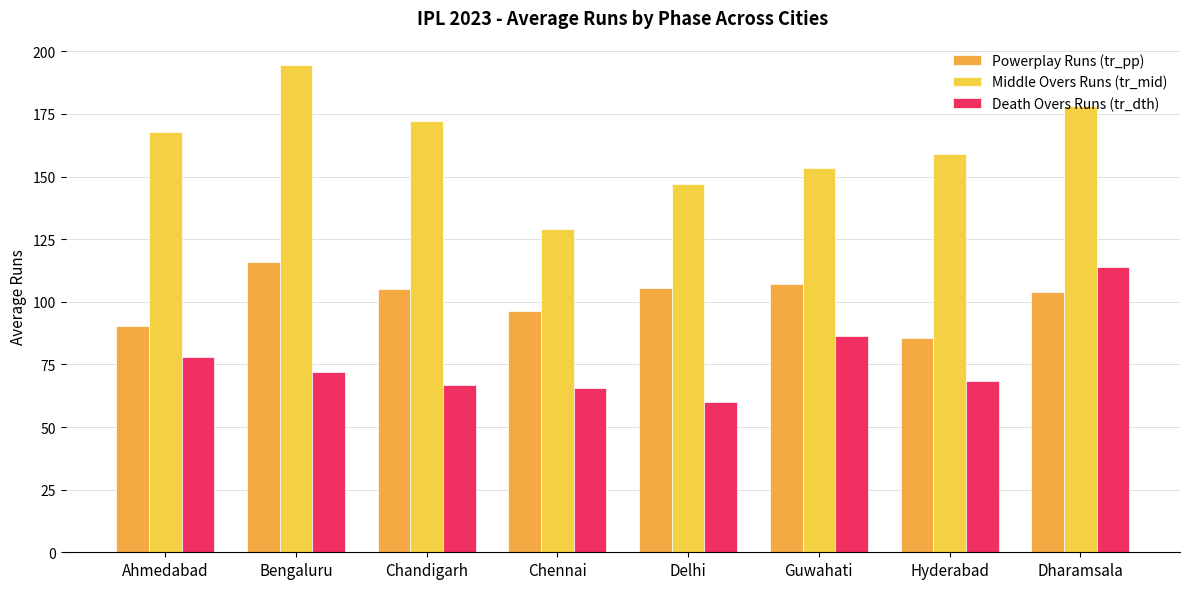

Rank the series by their maximum value, from highest to lowest.

Middle Overs Runs (tr_mid), Powerplay Runs (tr_pp), Death Overs Runs (tr_dth)